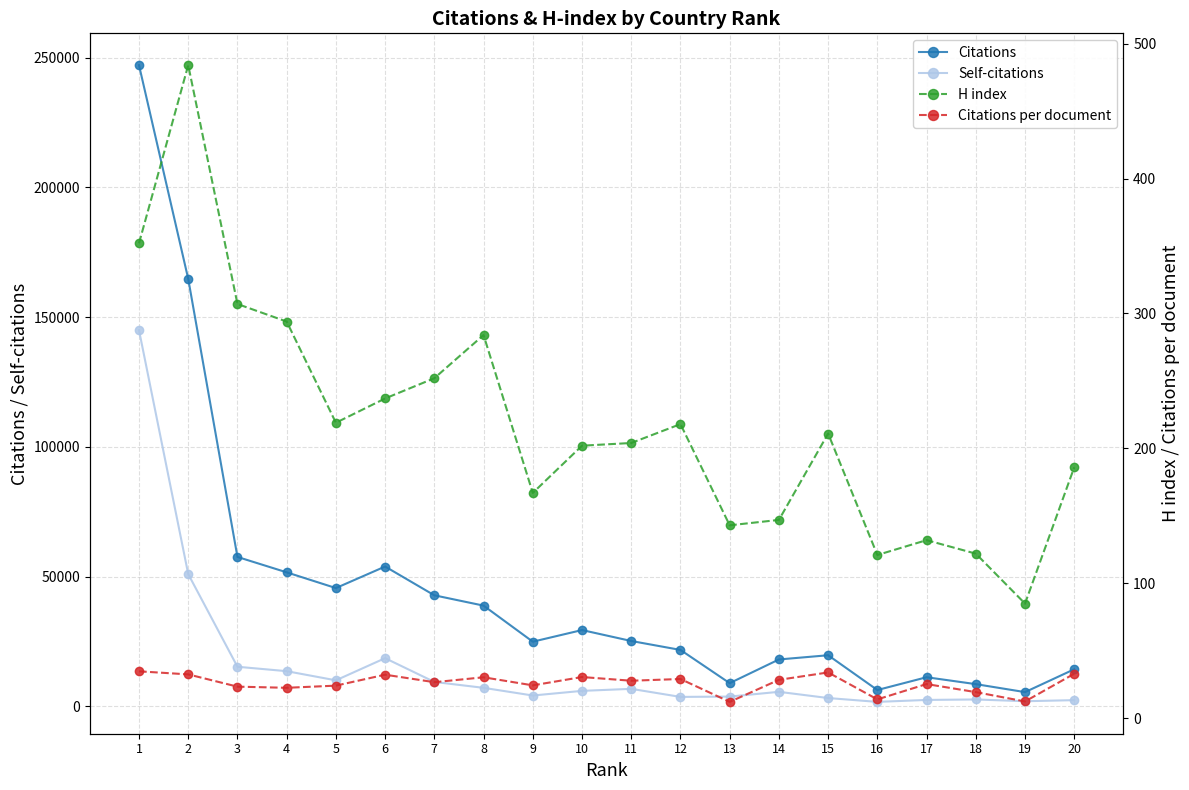

What are all the series names shown in the legend?

Citations, Self-citations, H index, Citations per document